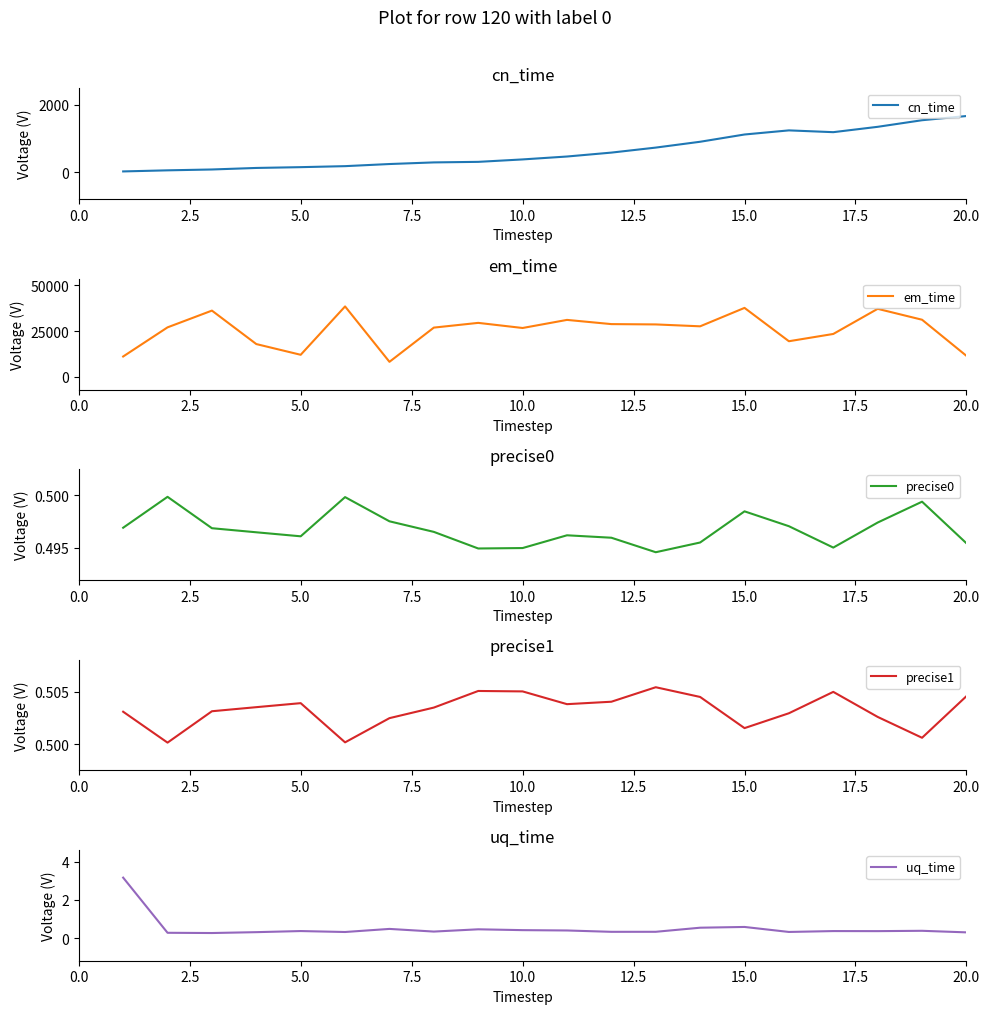

Is this an area chart (filled region under the line)?

No